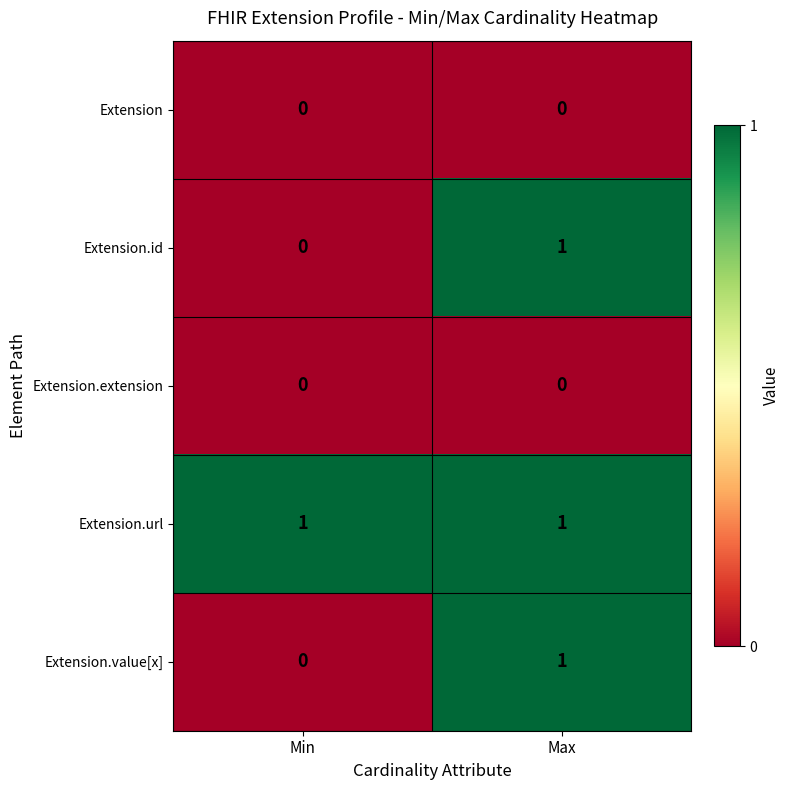

Reading left to right, transcribe all the data shown in this chart.

Extension: Min=0	Max=0
Extension.id: Min=0	Max=1
Extension.extension: Min=0	Max=0
Extension.url: Min=1	Max=1
Extension.value[x]: Min=0	Max=1